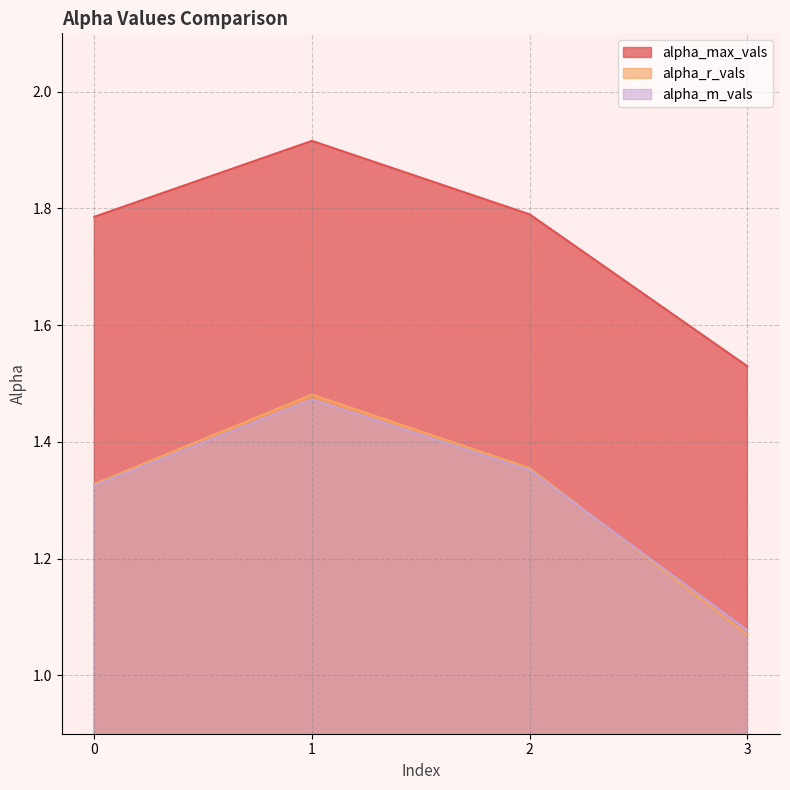

Reading left to right, what are all the values shown in this chart?

alpha_max_vals: 0=1.8	1=1.9	2=1.8	3=1.5
alpha_r_vals: 0=1.3	1=1.5	2=1.4	3=1.1
alpha_m_vals: 0=1.3	1=1.5	2=1.4	3=1.1